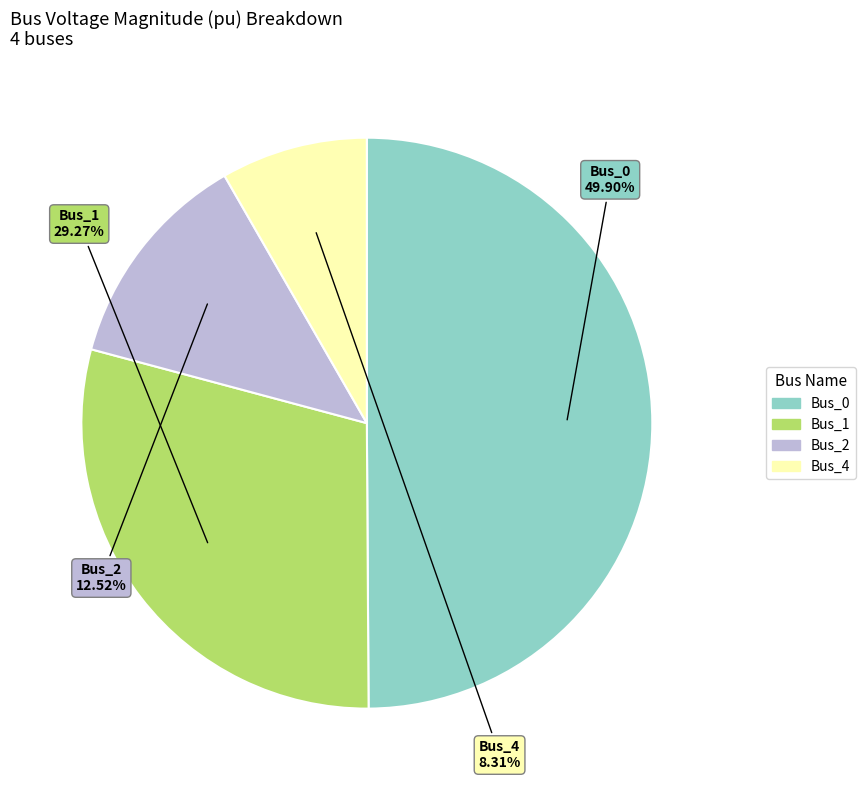

Which has a higher value, Bus_4 or Bus_0?

Bus_0